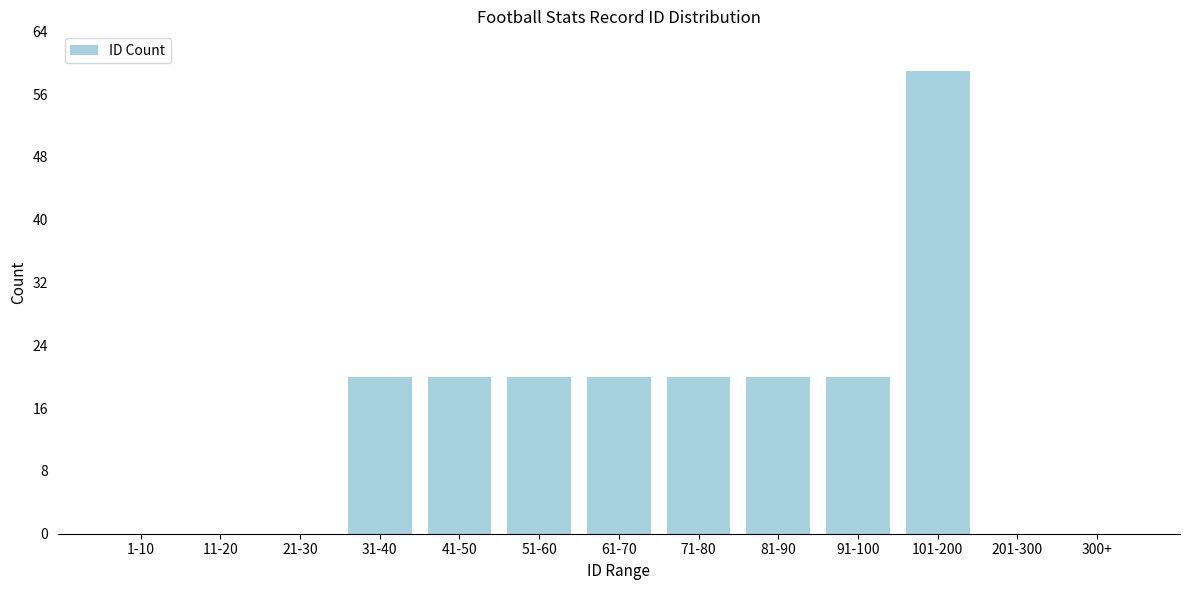

Reading left to right, transcribe all the data shown in this chart.

1-10=0	11-20=0	21-30=0	31-40=20	41-50=20	51-60=20	61-70=20	71-80=20	81-90=20	91-100=20	101-200=59	201-300=0	300+=0